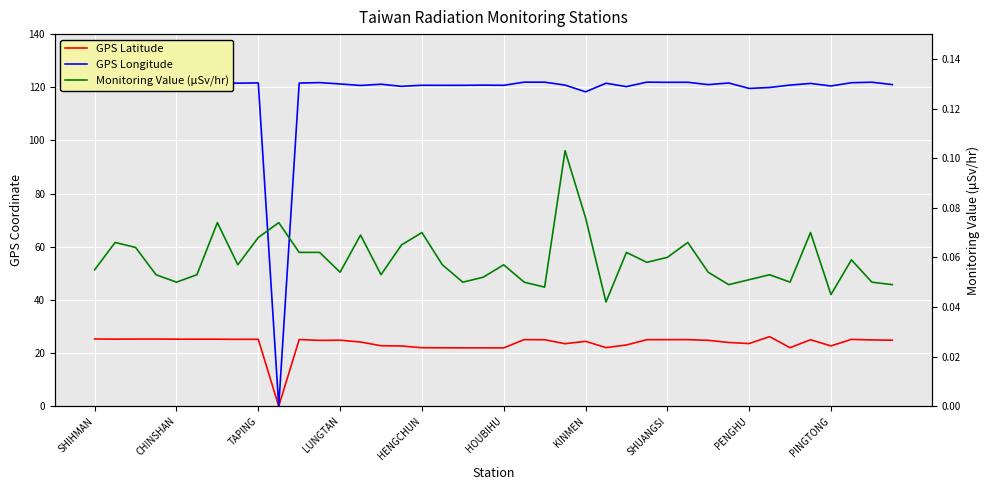

Which series changed the most between SHUANGSI and 18?

GPS Latitude